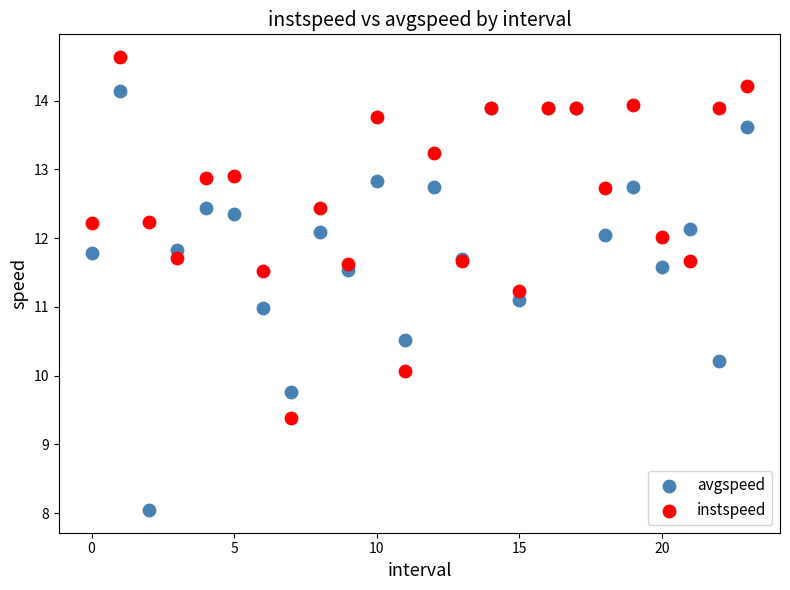

What are all the series names shown in the legend?

avgspeed, instspeed